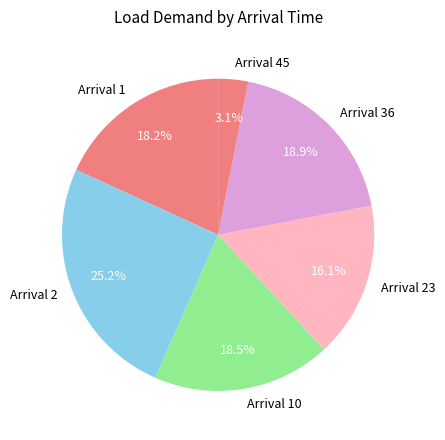

Does Arrival 45 represent more than half of the total?

No